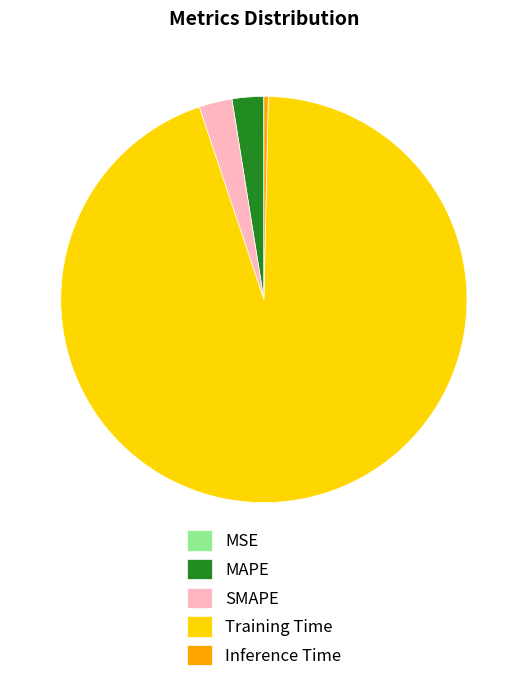

Combined, do Training Time and Inference Time account for over 50%?

Yes